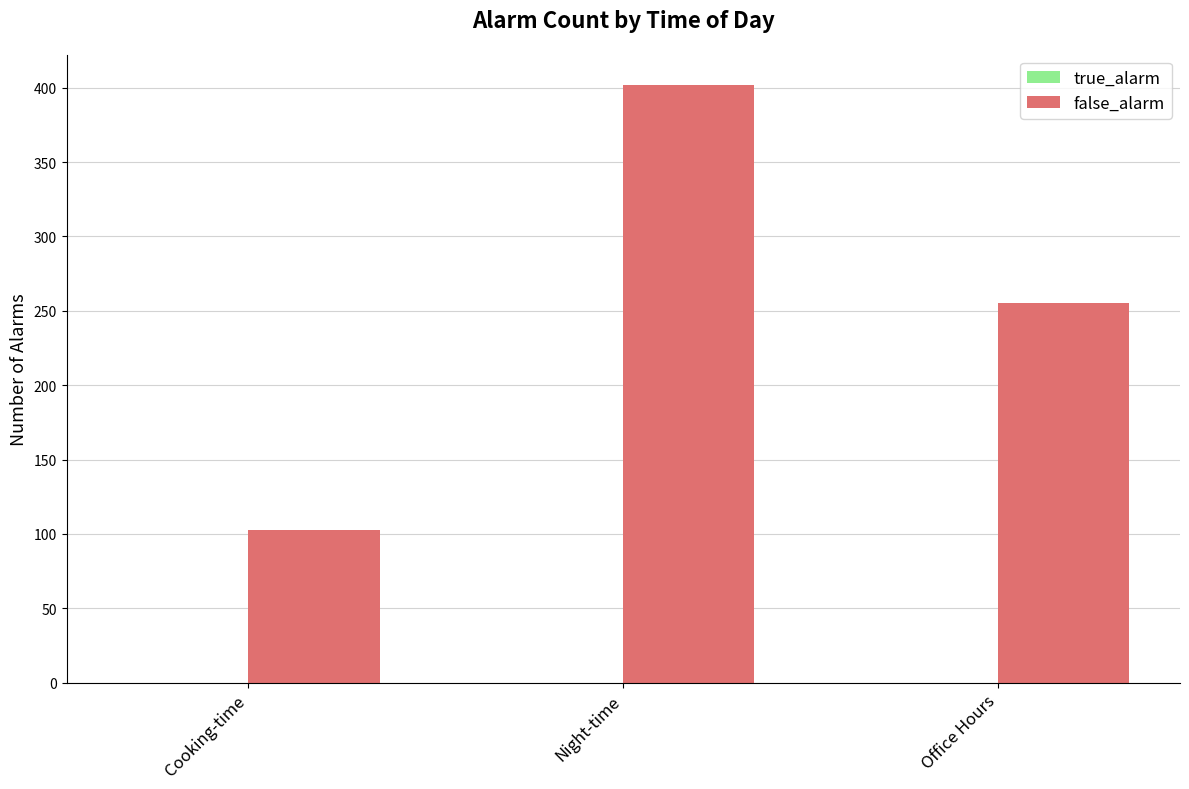

Which category has the highest value across all series?

Night-time